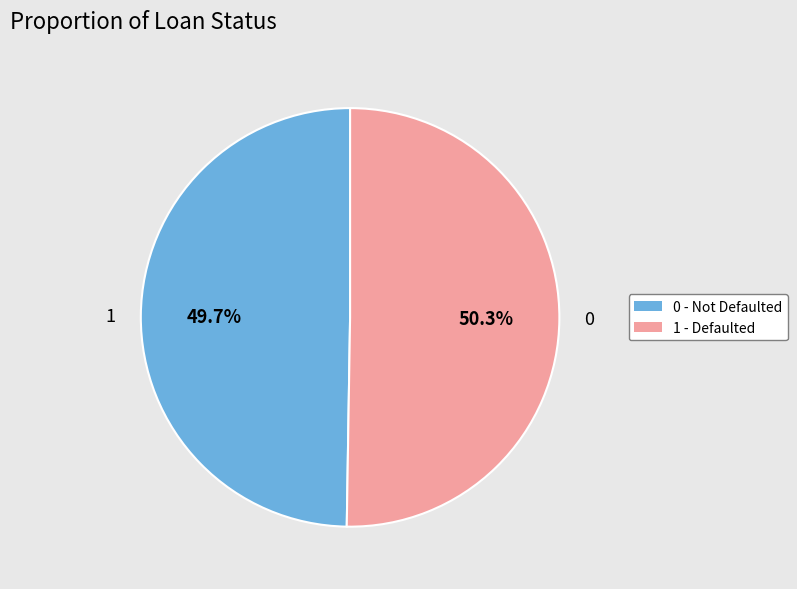

What is the largest slice in the pie chart?

0